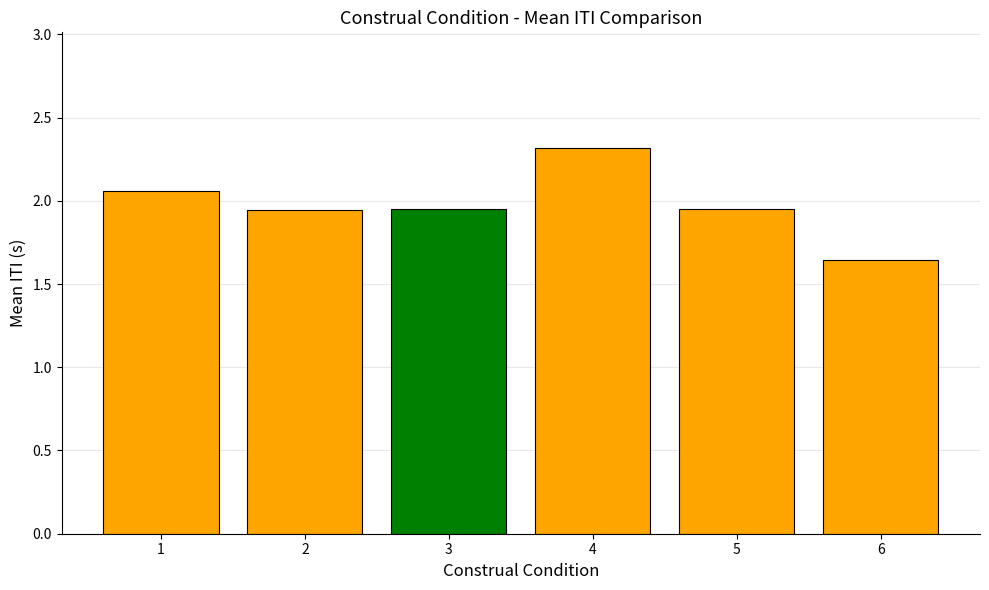

Which category has the lowest value across all series?

6